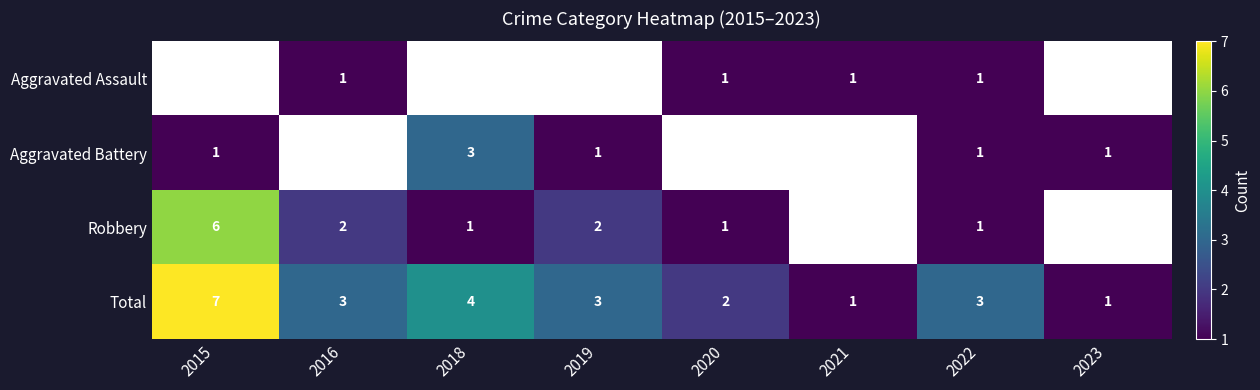

What is the difference between the maximum and second lowest values in the Total series?

6